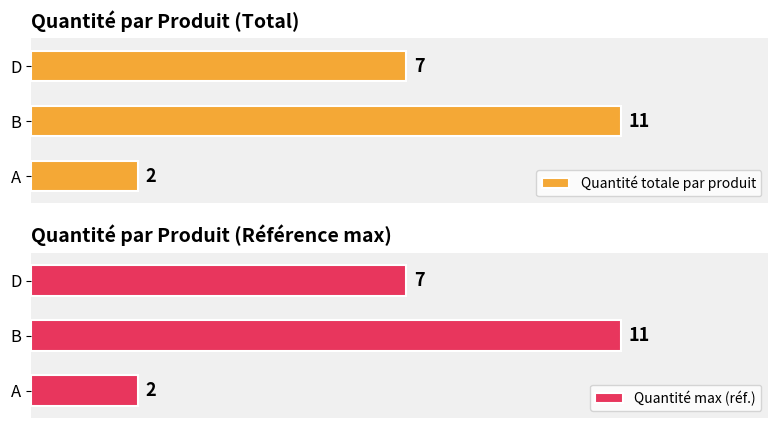

At which label is Quantité totale par produit closest to 6?

D